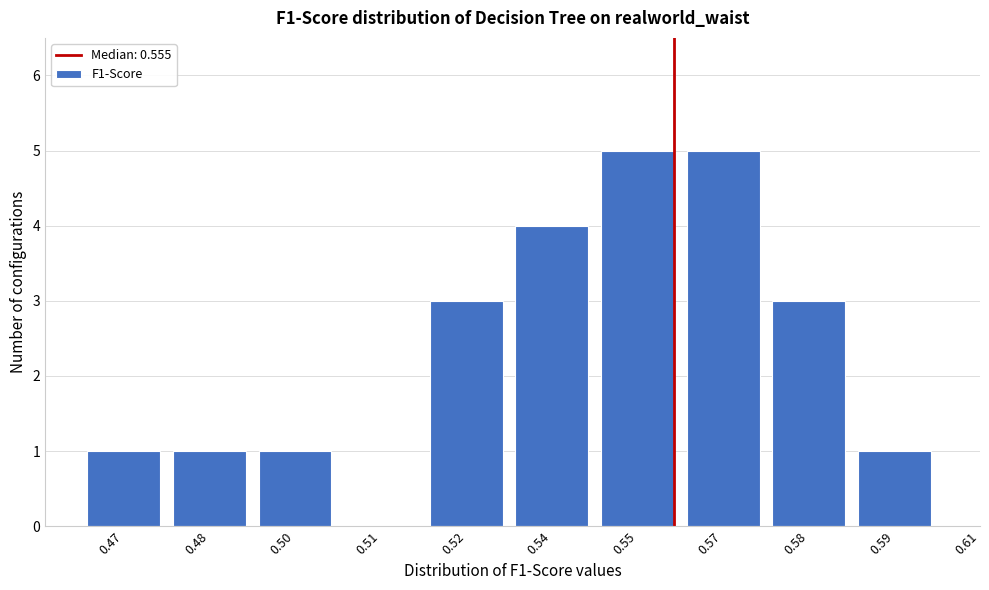

Reading left to right, what are all the values shown in this chart?

0.47=1	0.48=1	0.50=1	0.51=0	0.52=3	0.54=4	0.55=5	0.57=5	0.58=3	0.59=1